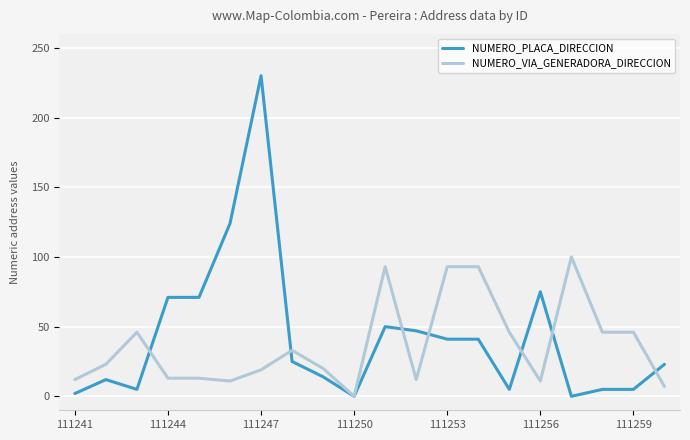

Rank the series by their maximum value, from highest to lowest.

NUMERO_PLACA_DIRECCION, NUMERO_VIA_GENERADORA_DIRECCION